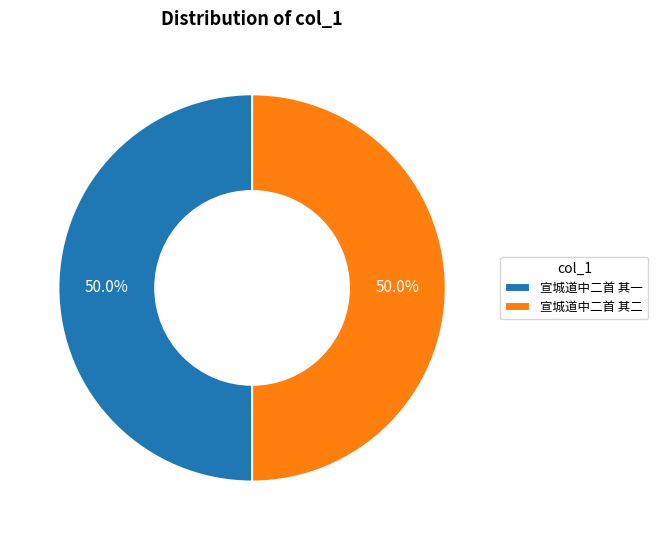

Is it true that 宣城道中二首 其一 is 50% of the pie?

True